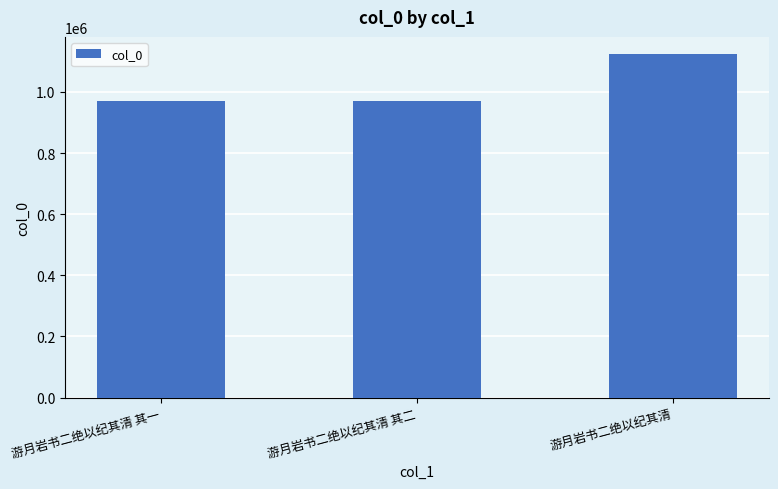

Are the bars horizontal?

No